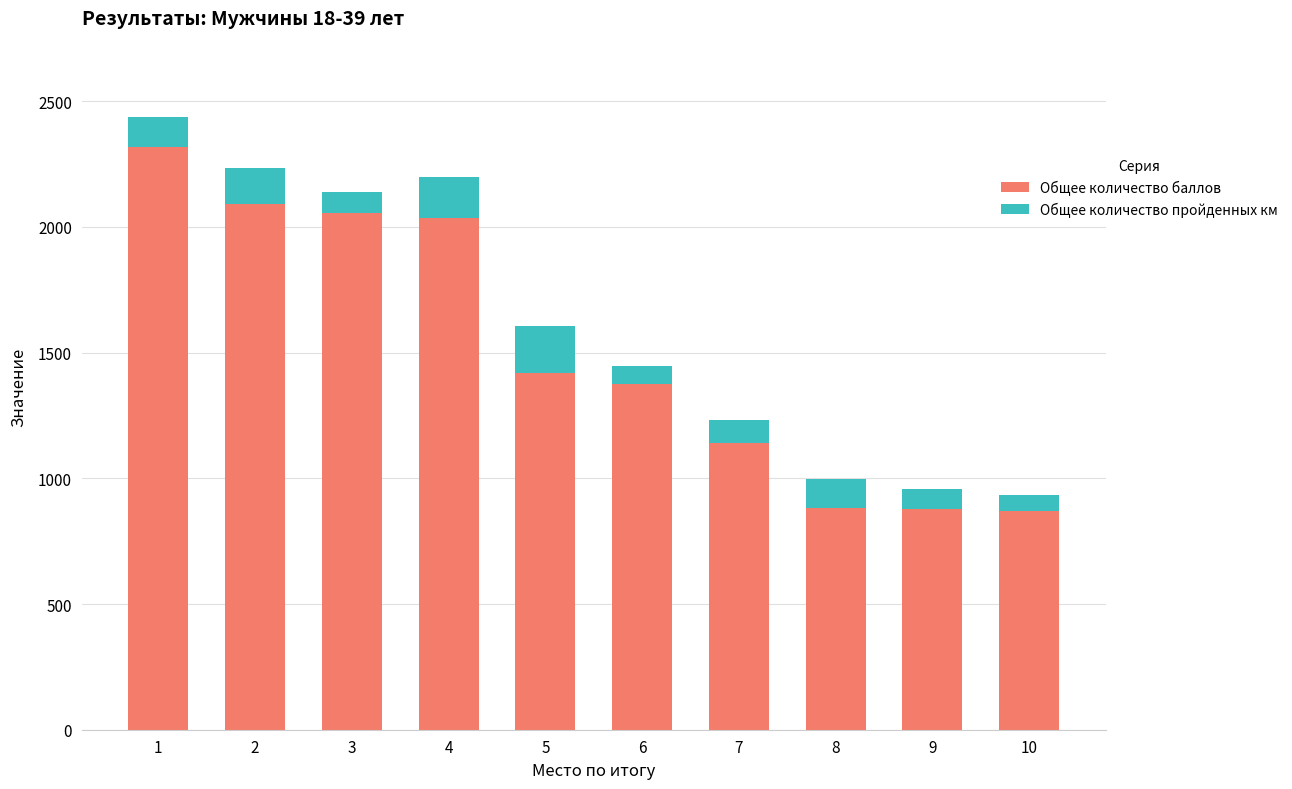

How many bars are there in total?

10